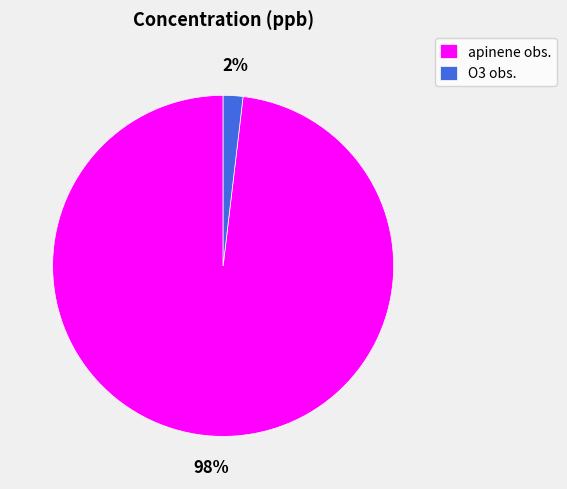

Is it true that O3 obs. is 11% of the pie?

False